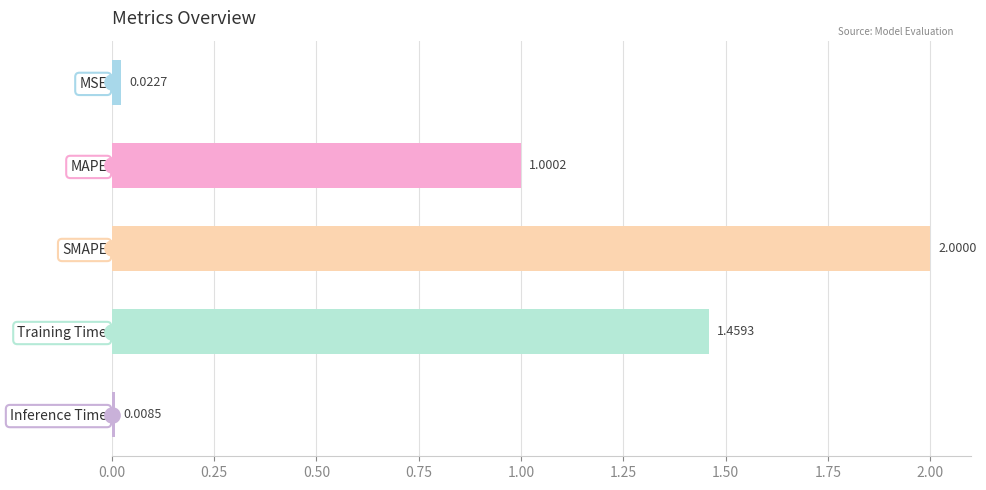

Rank the categories by value from lowest to highest.

Inference Time, MSE, MAPE, Training Time, SMAPE